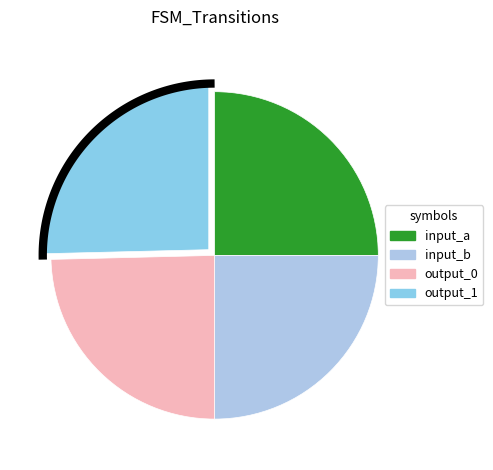

To the nearest percent, what percentage of the pie is input_a?

25%